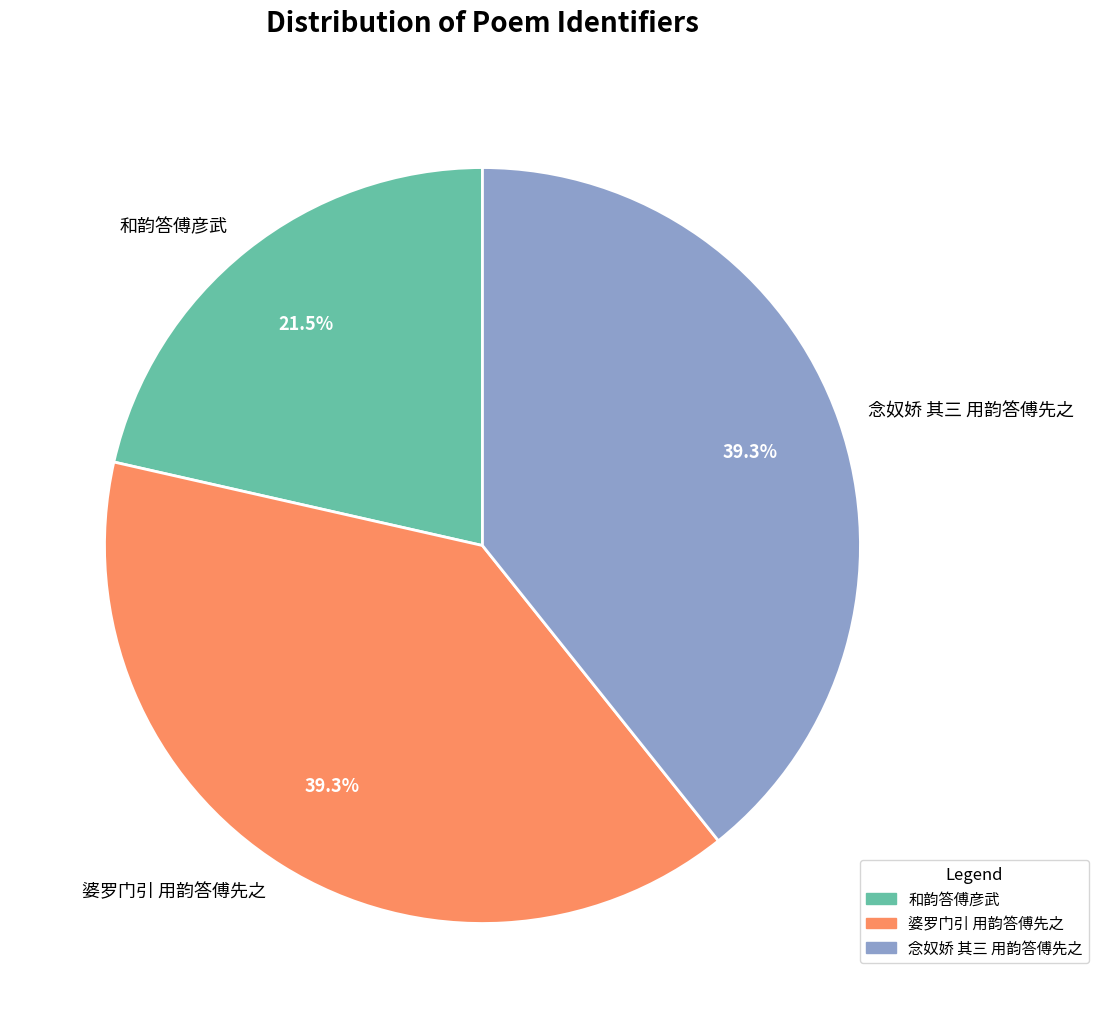

What is the smallest slice in the pie chart?

和韵答傅彦武